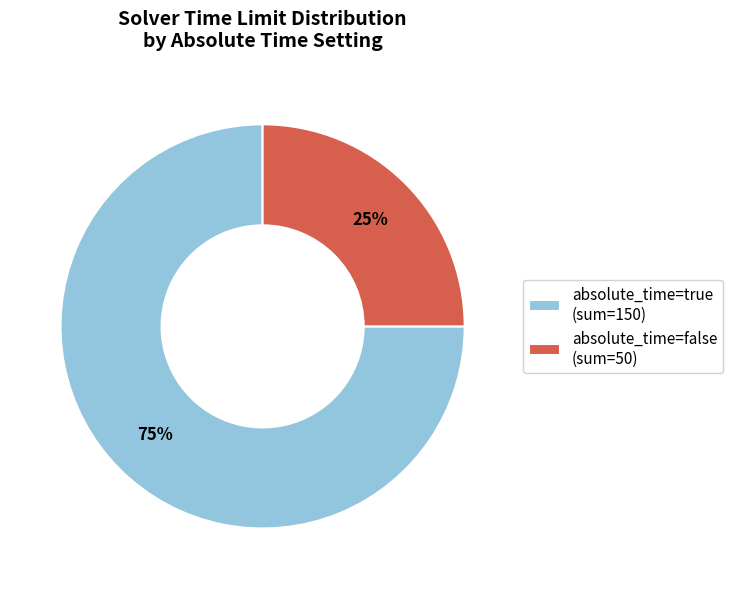

Which slice is the largest?

absolute_time=true (sum=150)